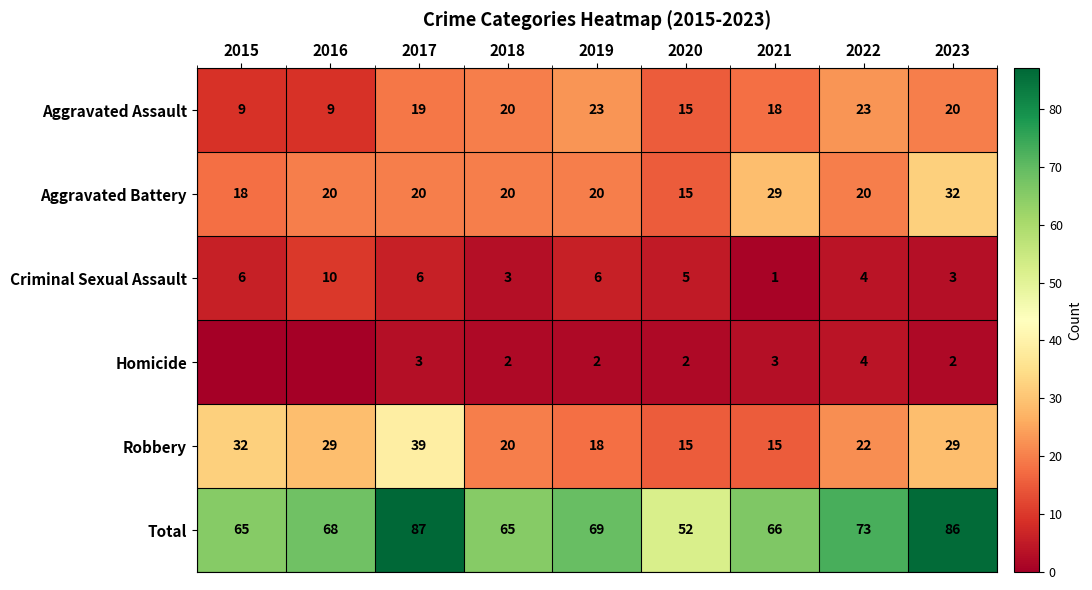

How many data points does each series have?

9